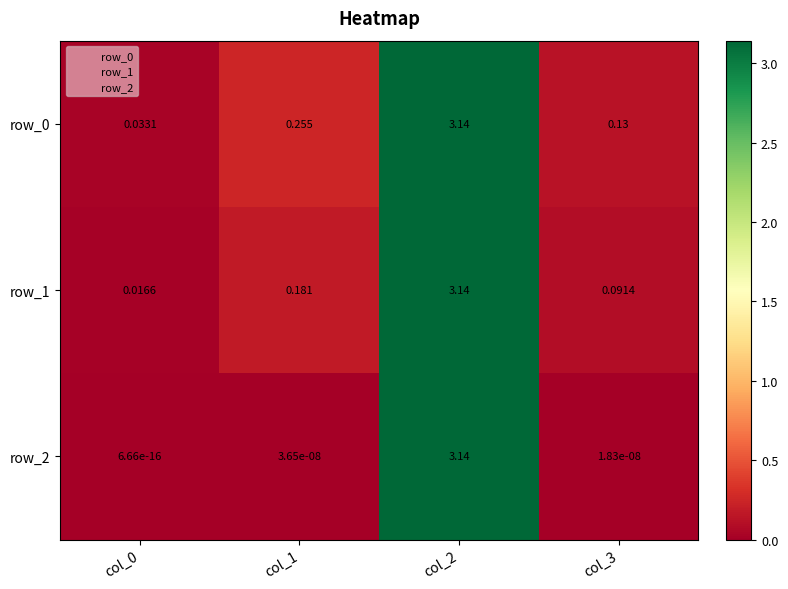

Is the value of row_1 at col_0 greater than the value of row_2 at col_0?

Yes